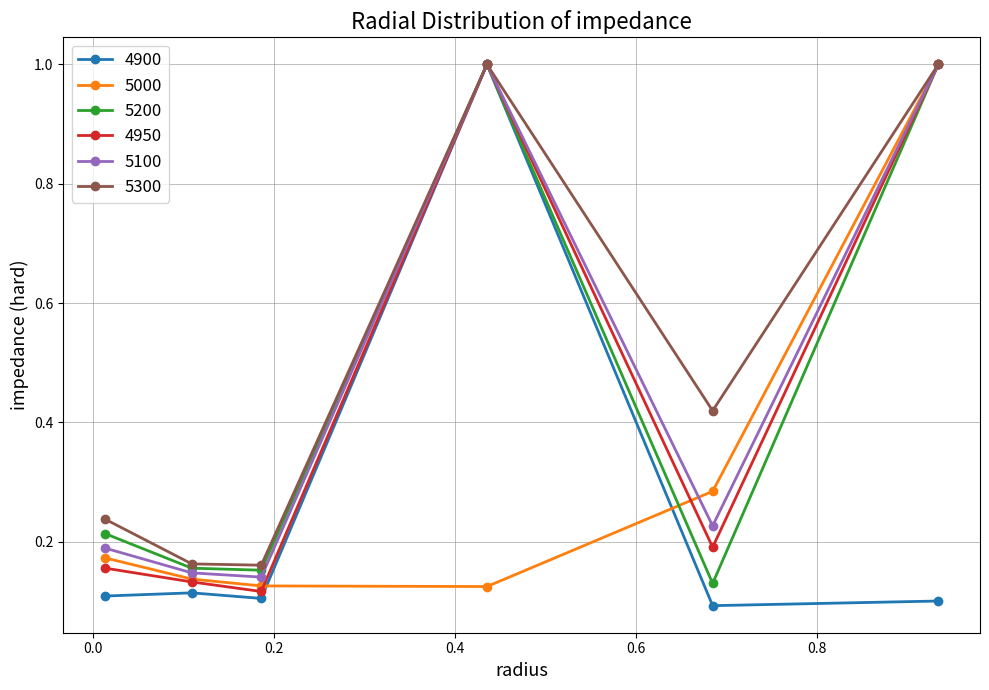

True or false: 5200 has more than 0 interior local peaks.

True